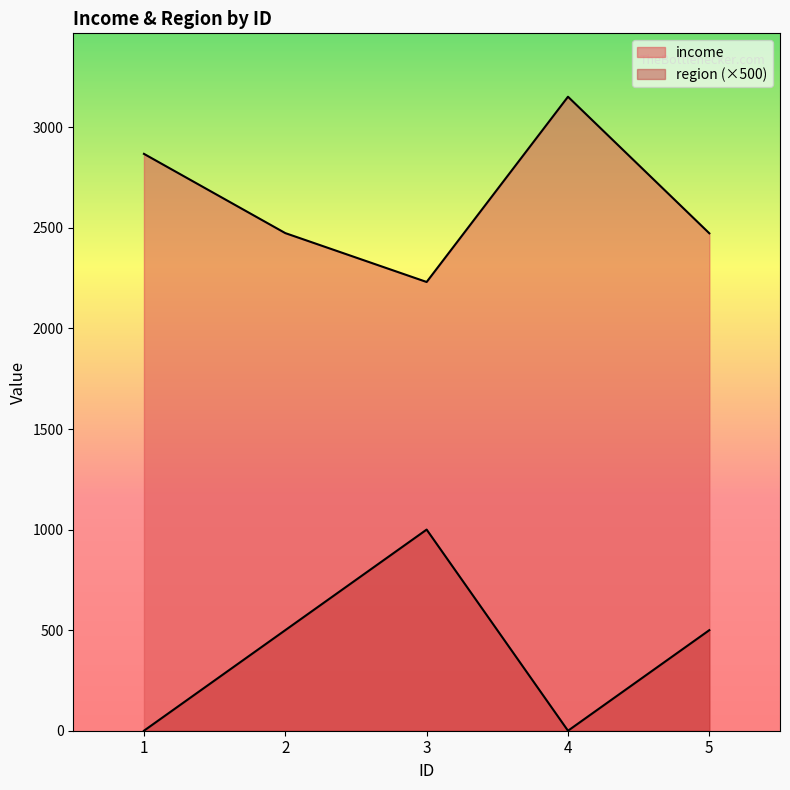

True or false: region has a value of -508 at 4.

False